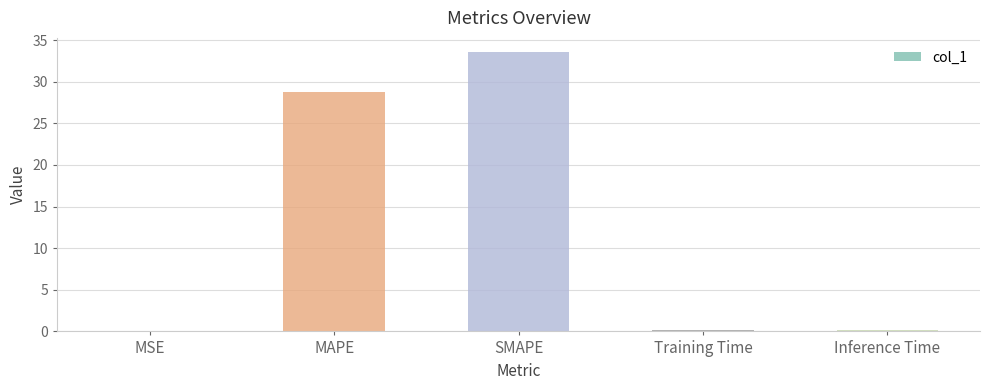

What is the sum of the values at SMAPE and MAPE?

62.3